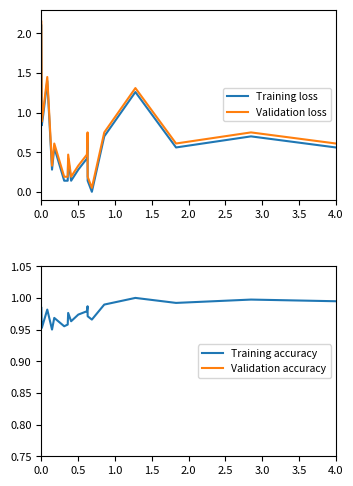

At how many categories does at least one series exceed 0?

20